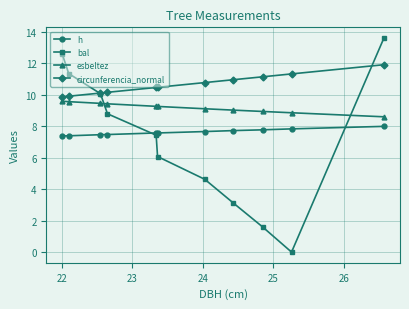

At how many categories does at least one series exceed 1?

11